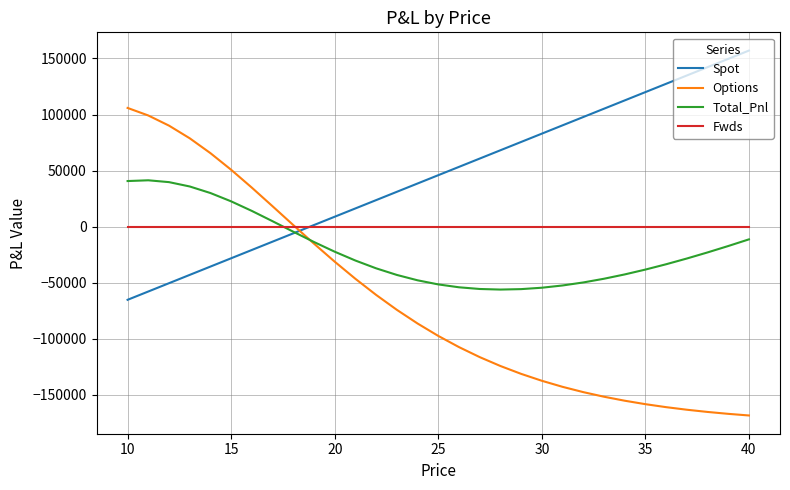

Which series has the largest total across all categories?

Spot